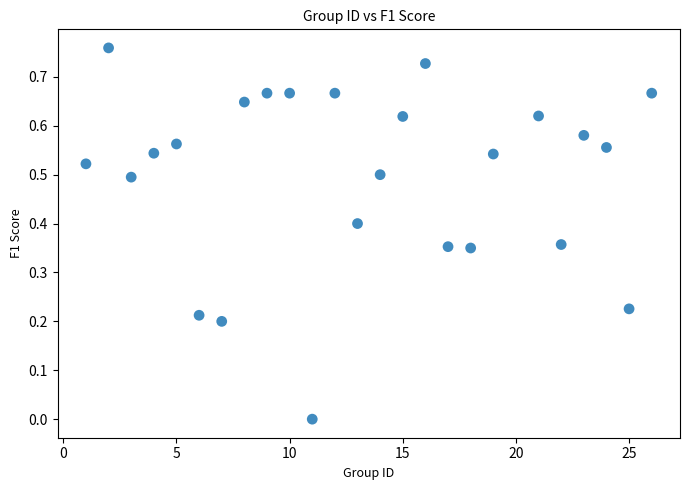

What is the range of X values (max minus min)?

25.0